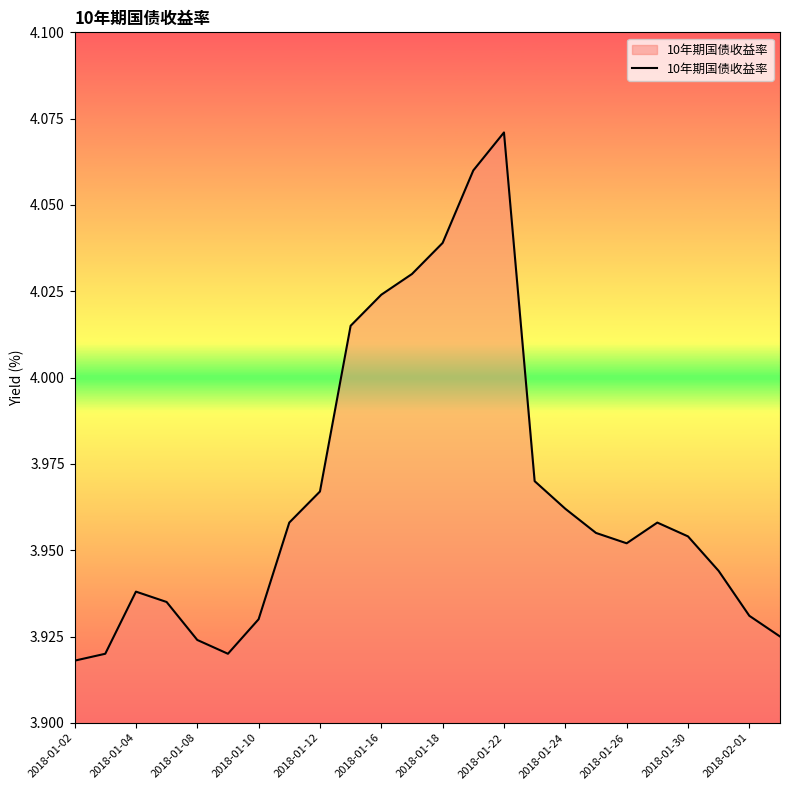

What is the value of the 1st point from the left?

3.9